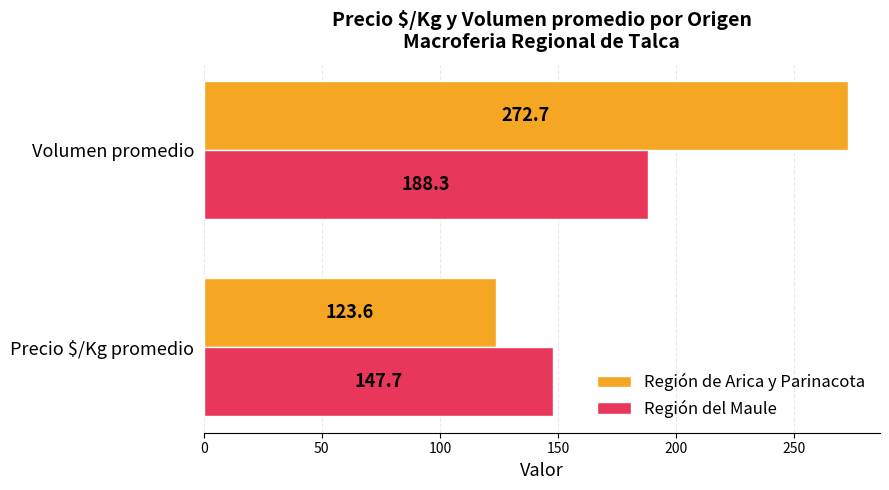

What are all the series names shown in the legend?

Región de Arica y Parinacota, Región del Maule